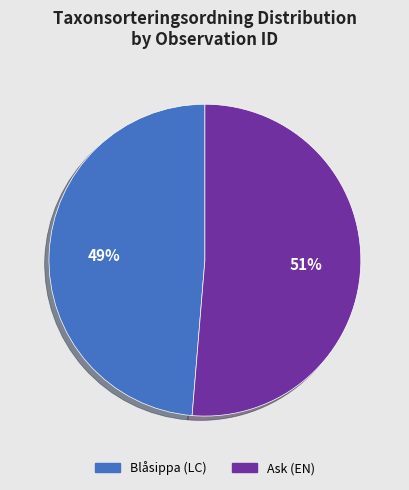

To the nearest percent, what percentage of the pie is Ask (EN)?

51%